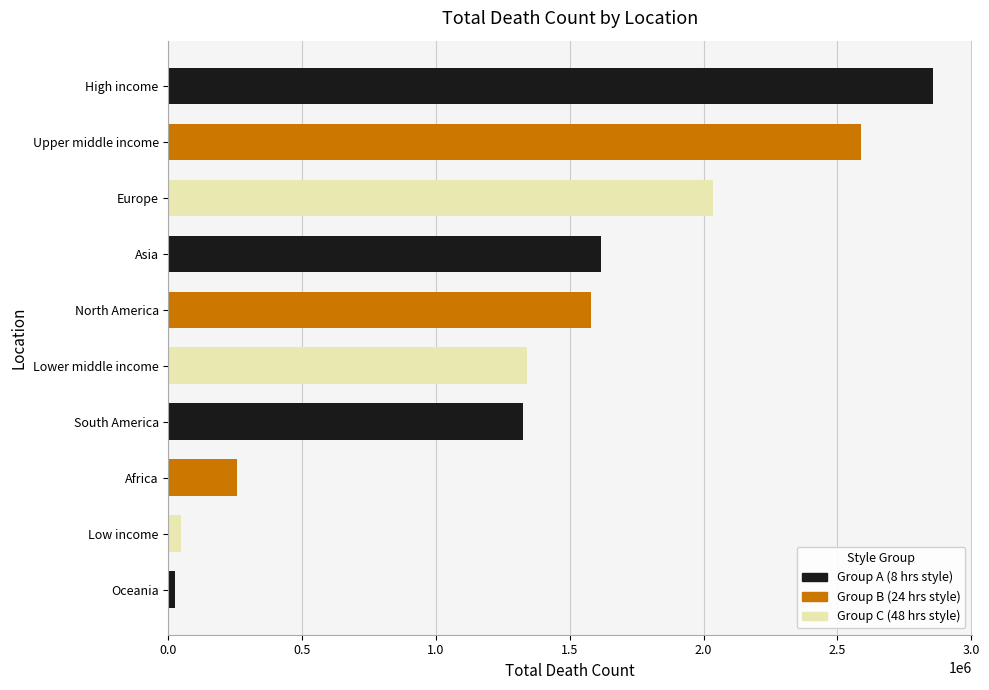

What is the sum of the values at Lower middle income and Upper middle income?

3926703